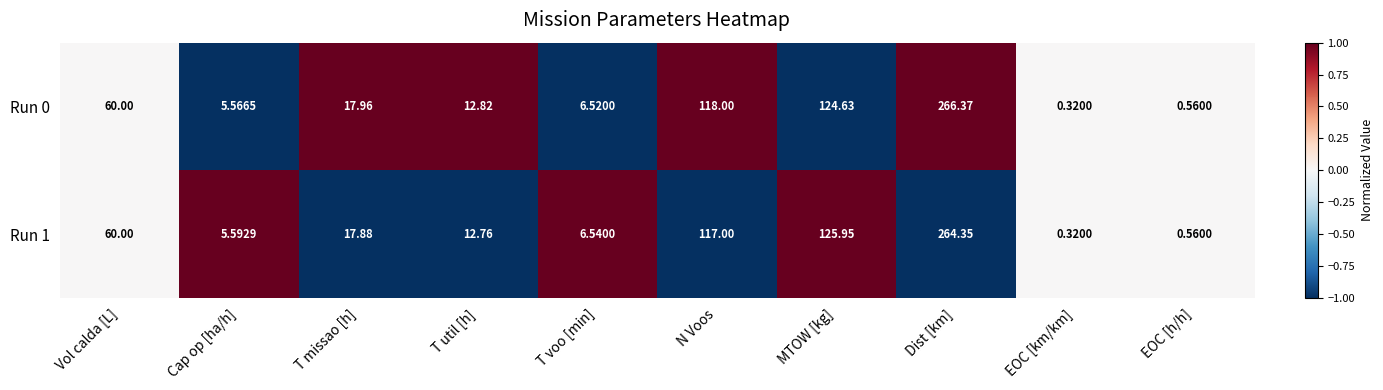

What is the spread (max minus min) of values at Cap op [ha/h]?

0.0